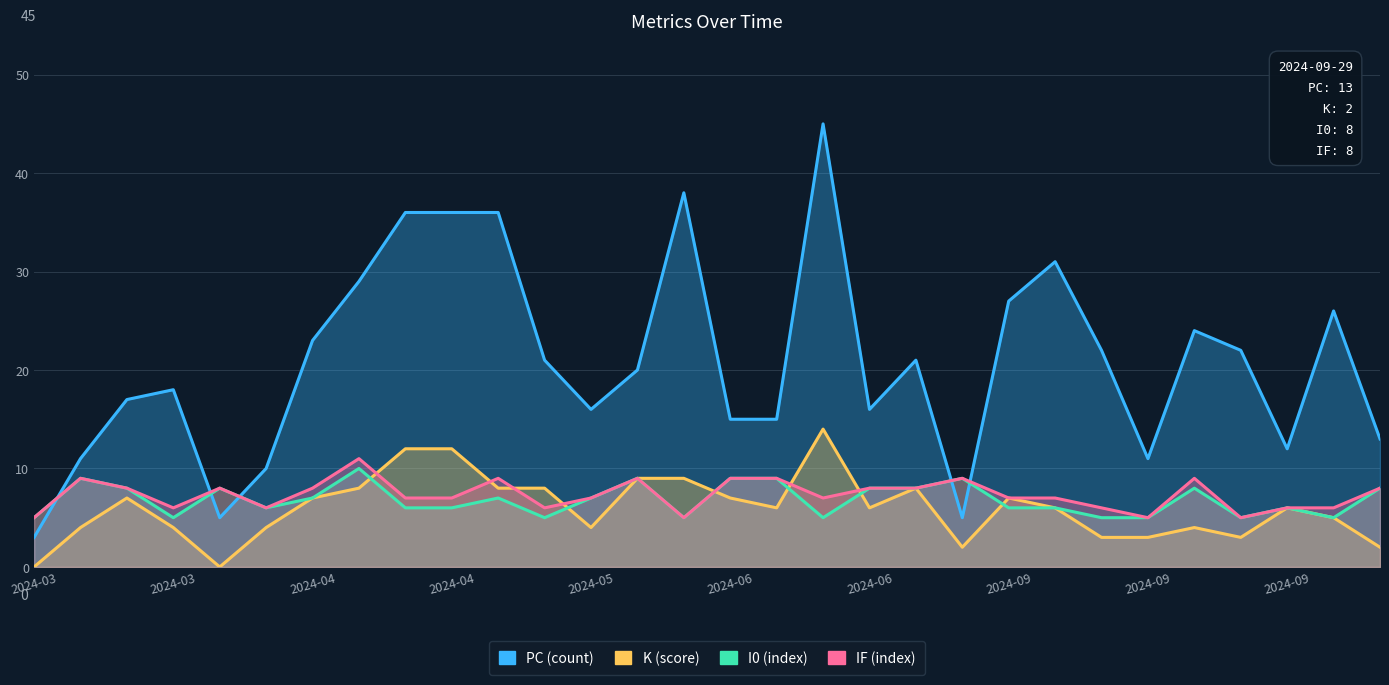

At 10, list the series in order from smallest to largest.

I0, K, IF, PC